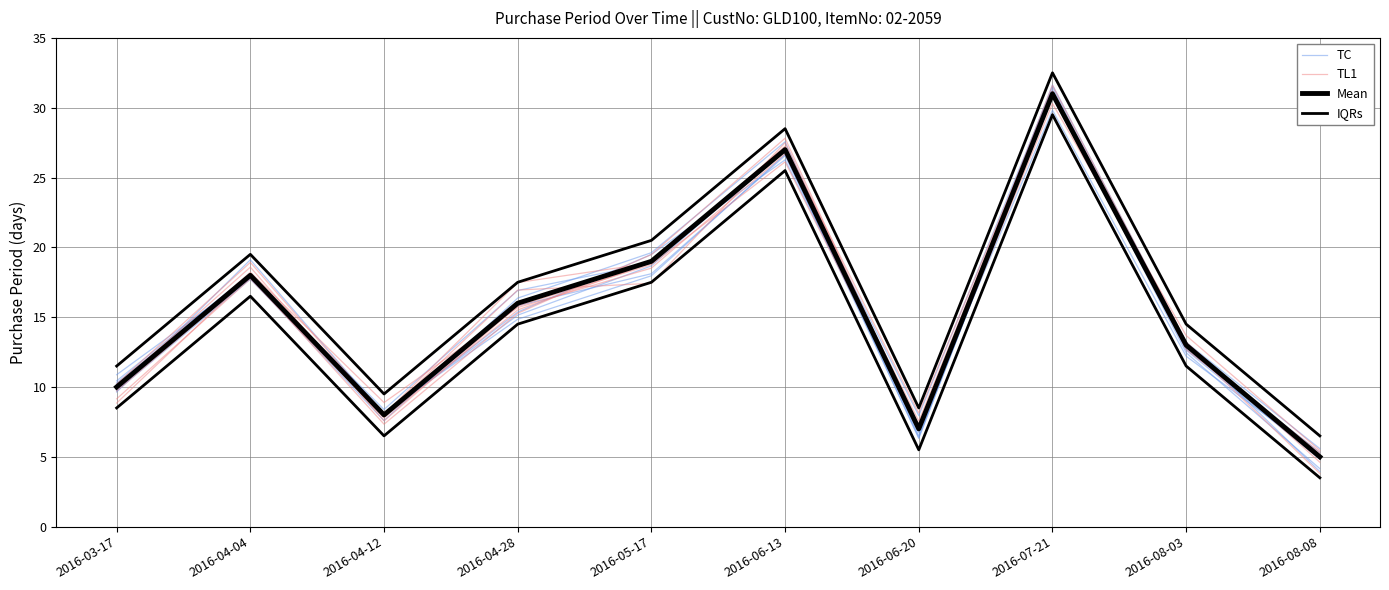

Where does the TC series first go above 16?

2016-04-04